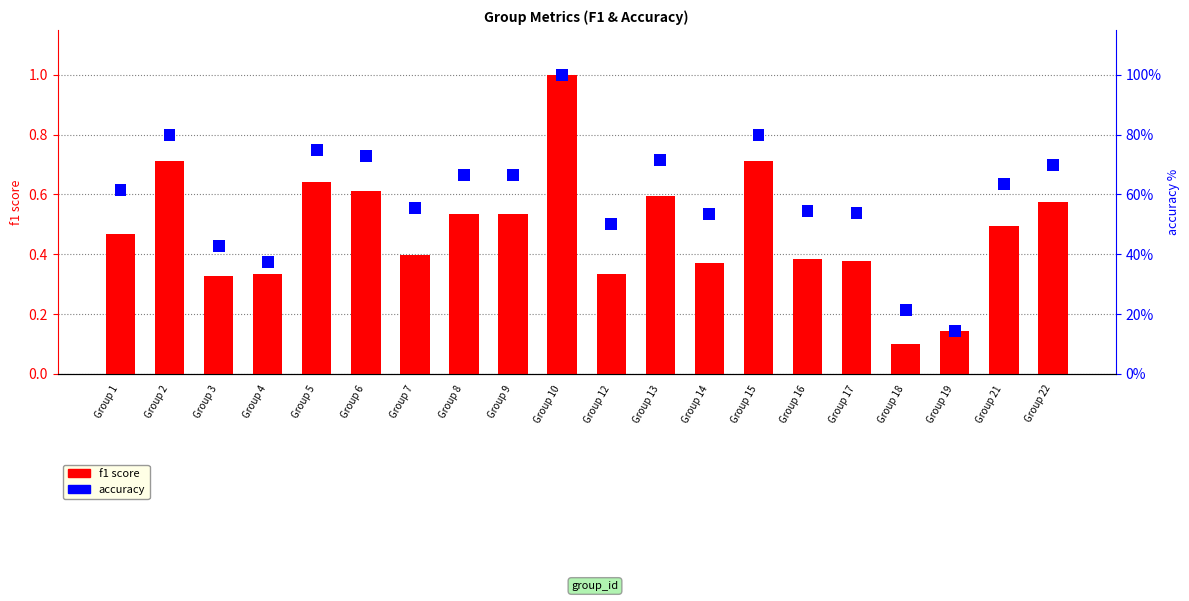

What is the sum of all f1 values?

9.6